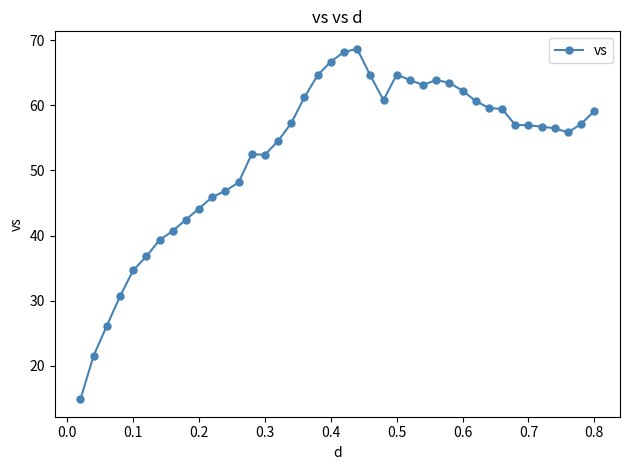

What is the average value?

52.6